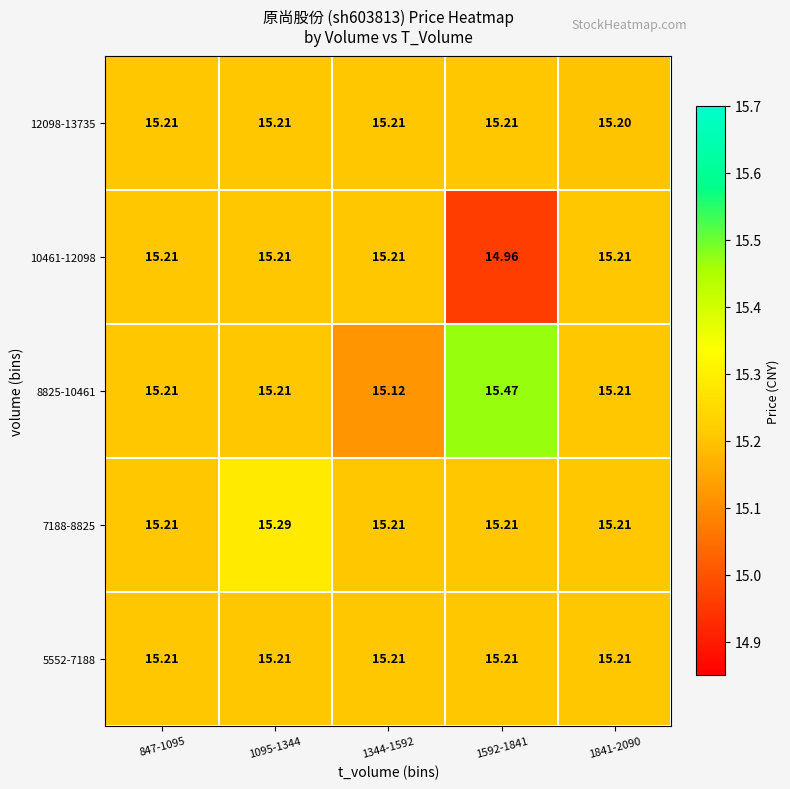

What is the maximum value shown in the chart?

15.5